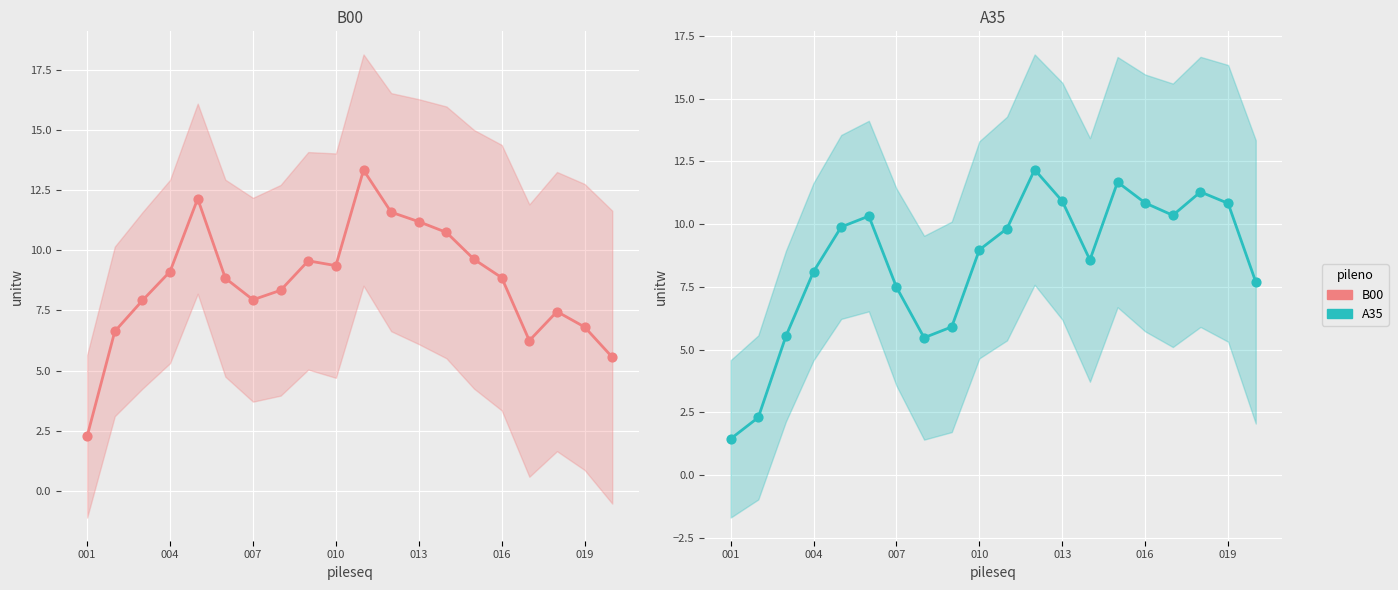

Which series contains the highest Y value?

B00